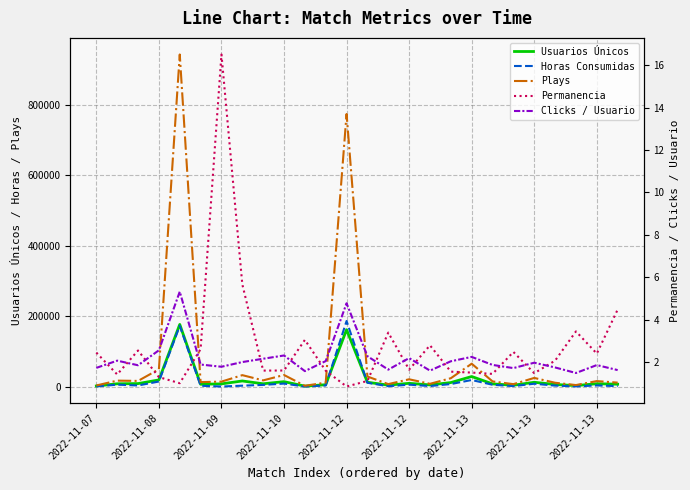

What is the lowest value of the Plays series?

2504.0